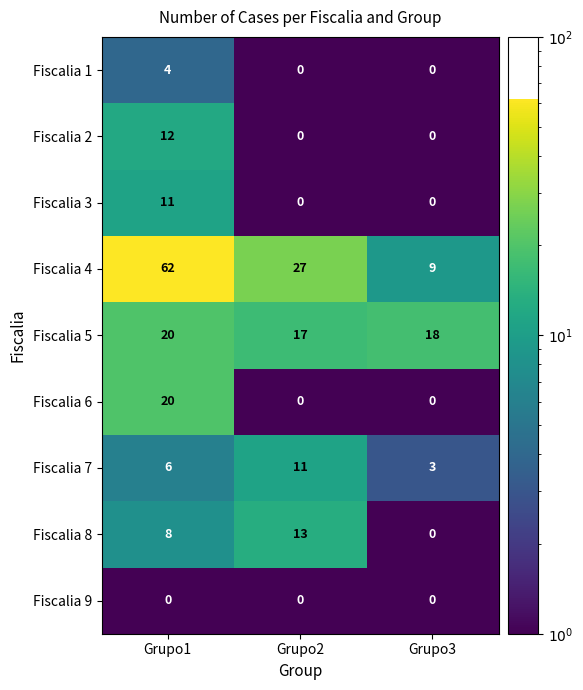

Is it true that Fiscalia 8 equals 13 at Grupo1?

False